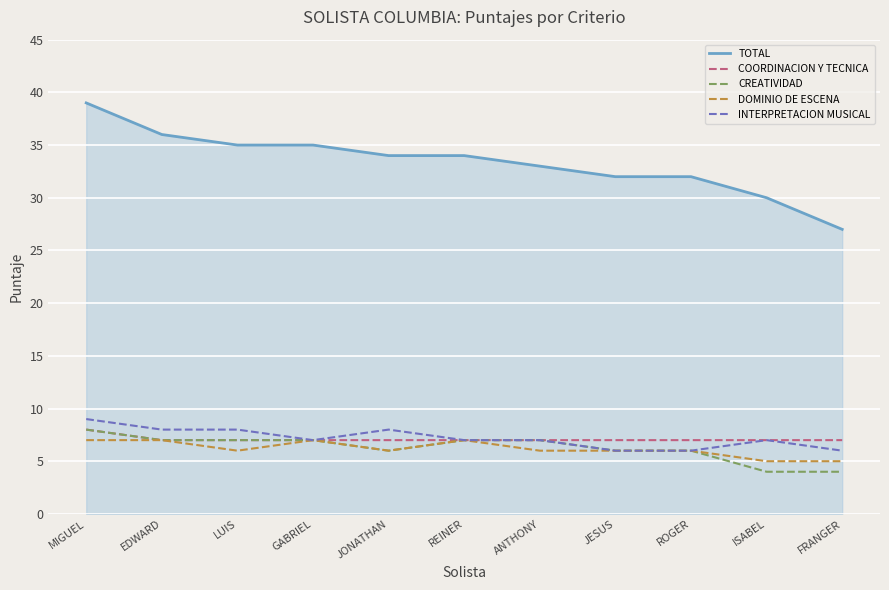

Count the number of categories in the chart.

11